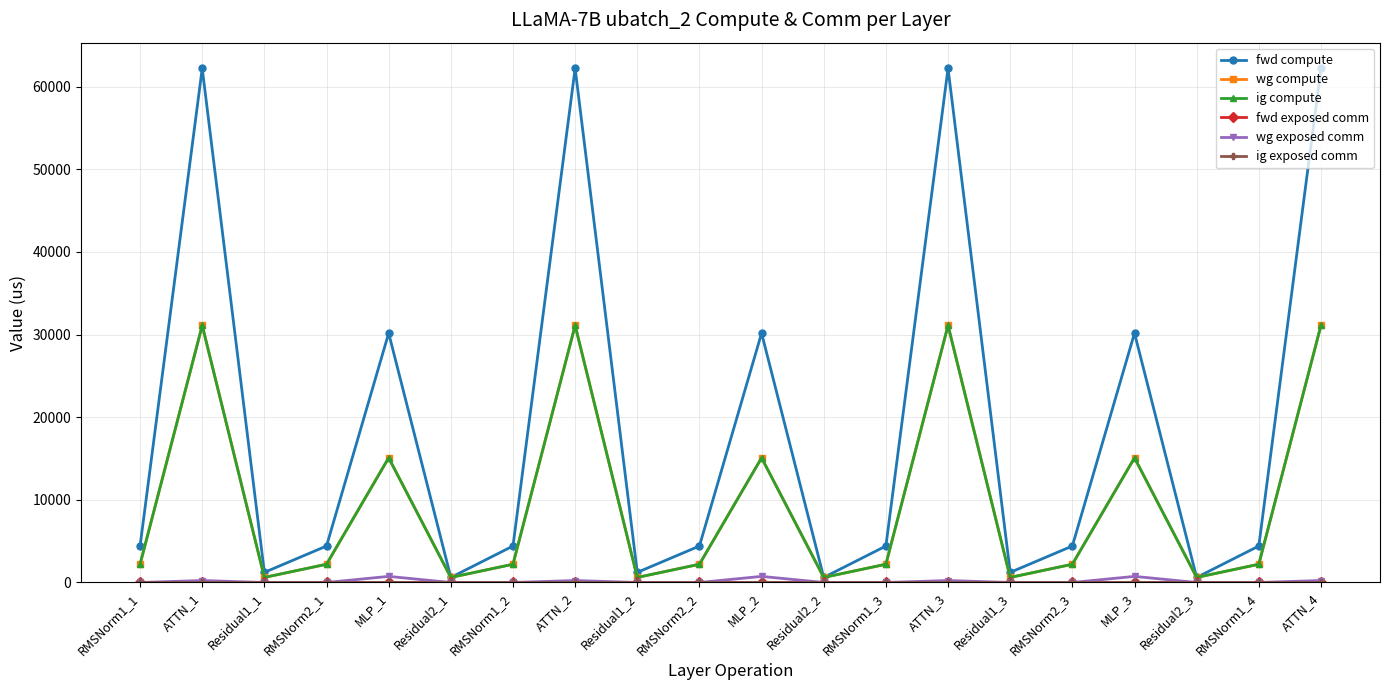

Does the chart have visible grid lines?

Yes